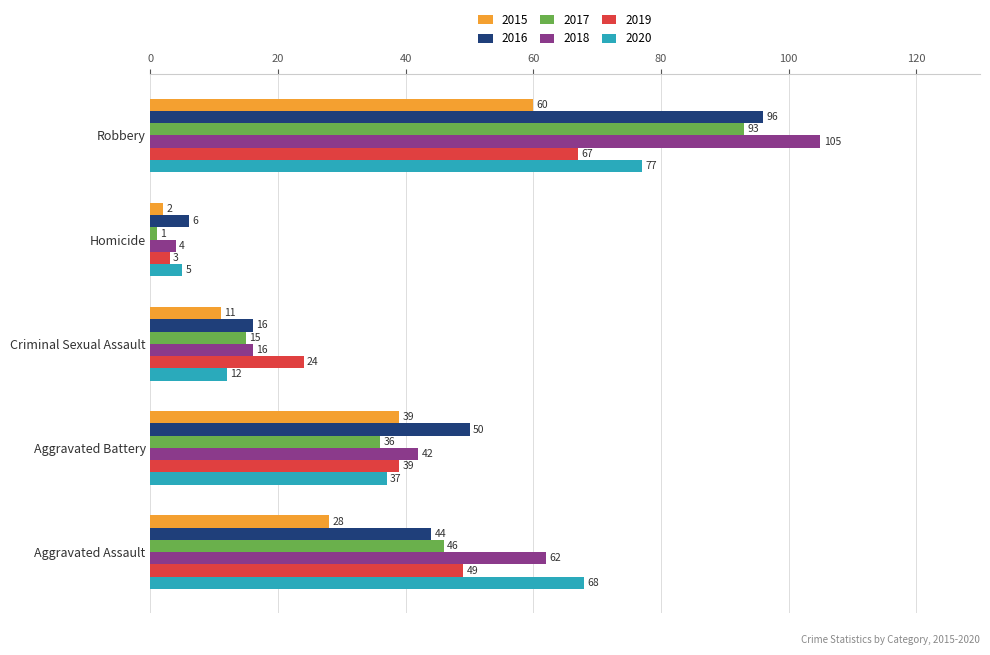

Rank the series by their maximum value, from lowest to highest.

2015, 2019, 2020, 2017, 2016, 2018